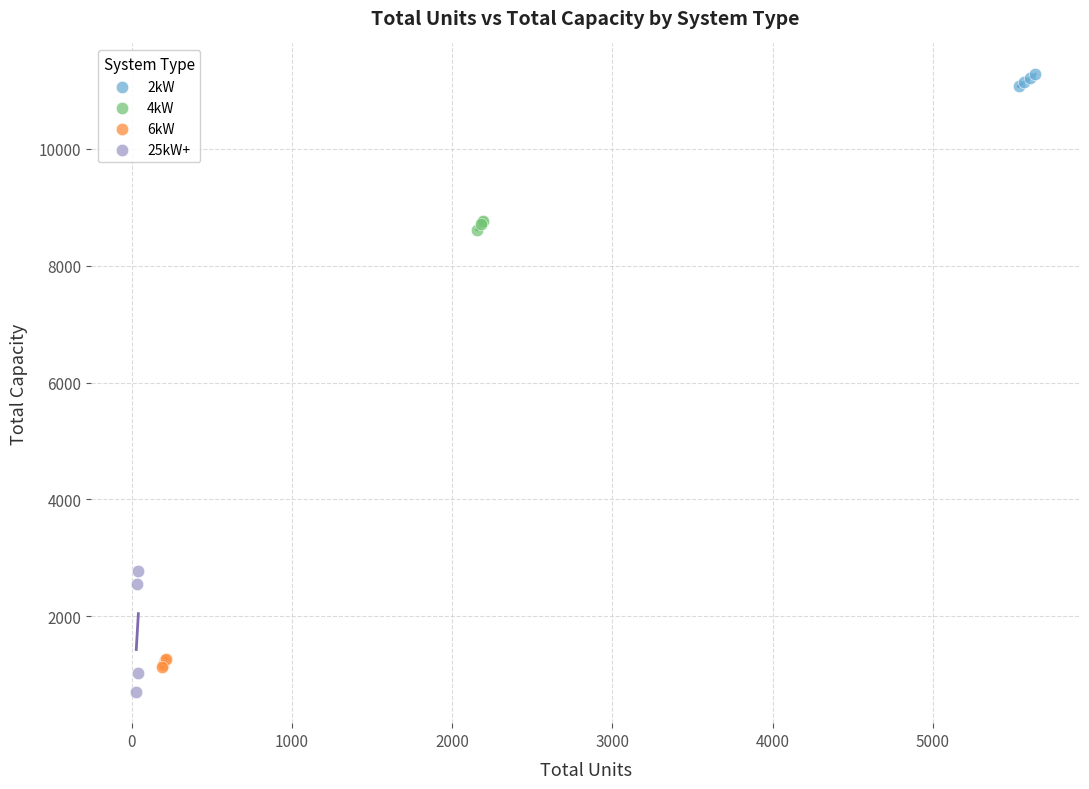

Which series has the widest spread of Y values?

25kW+